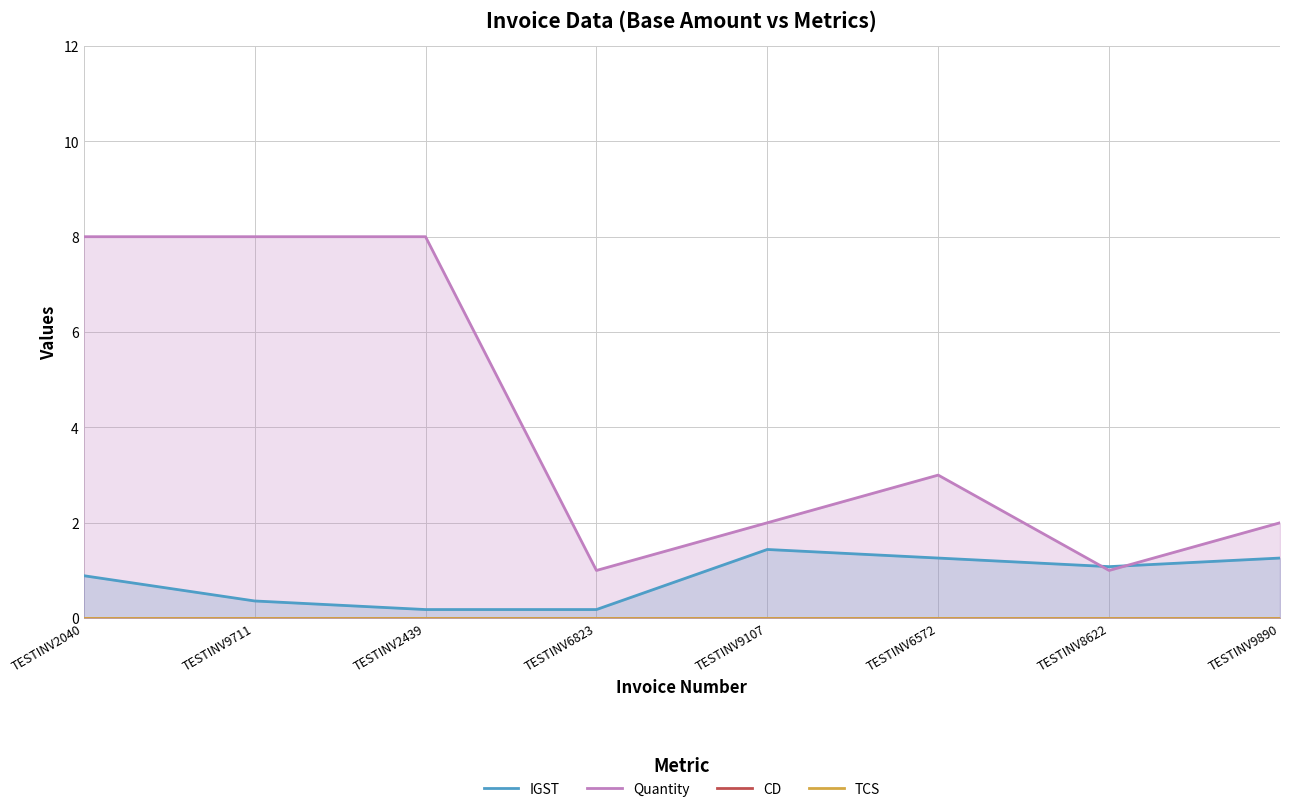

How many distinct data groups are displayed?

4